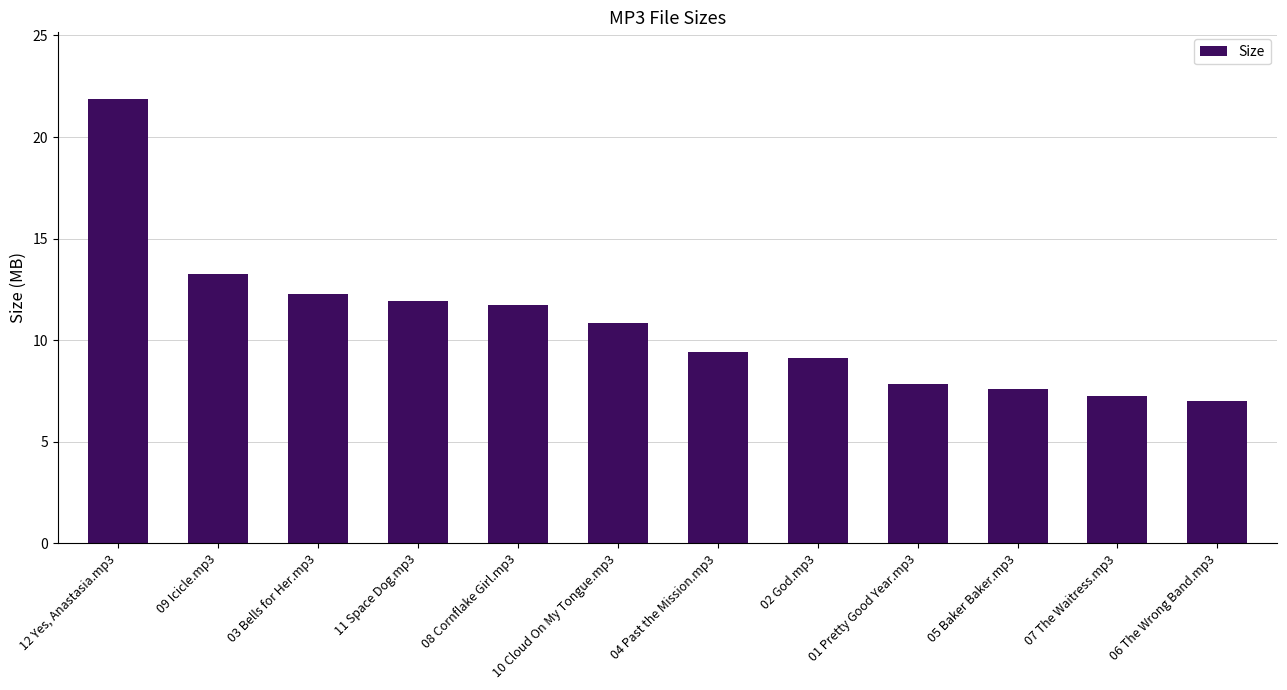

What is the value of the 1st bar from the left?

21.9